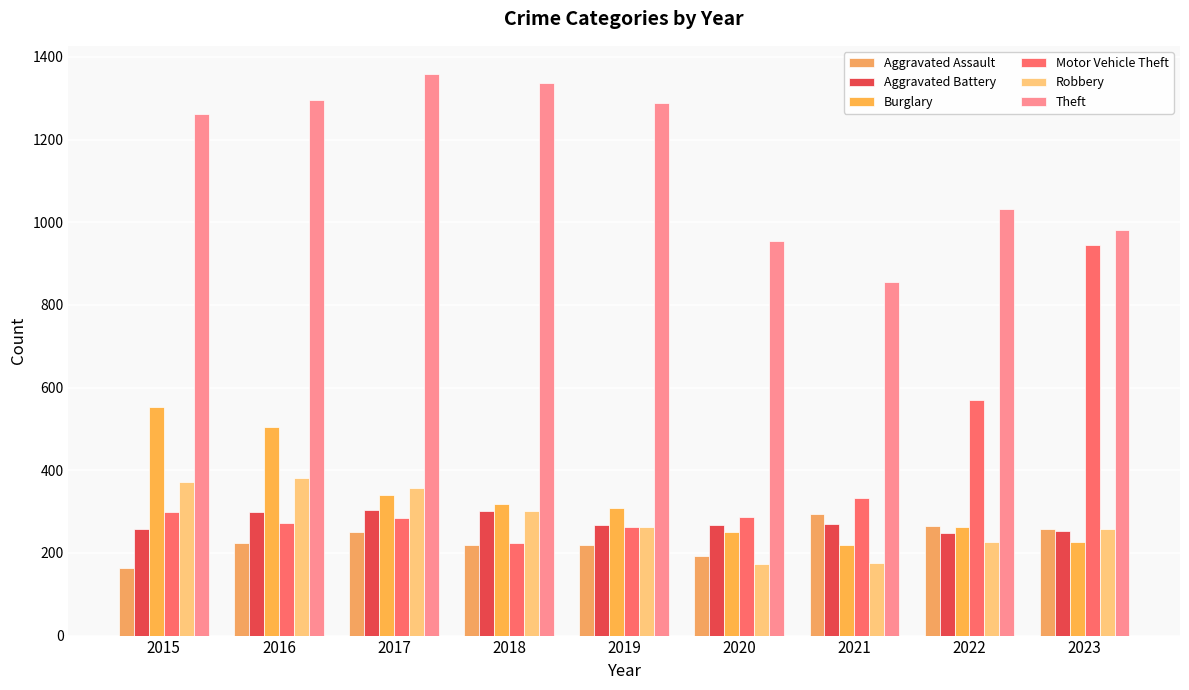

What are all the series names shown in the legend?

Aggravated Assault, Aggravated Battery, Burglary, Motor Vehicle Theft, Robbery, Theft